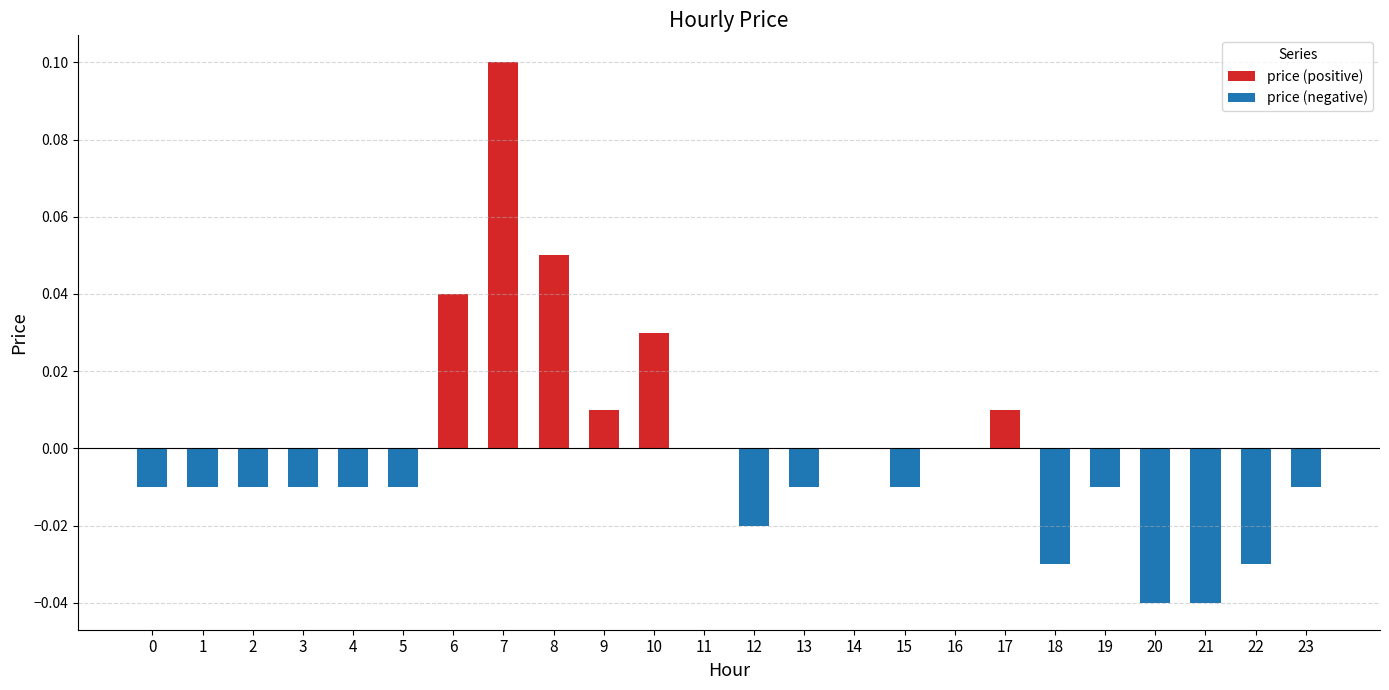

Which label corresponds to the smallest value in the chart?

20